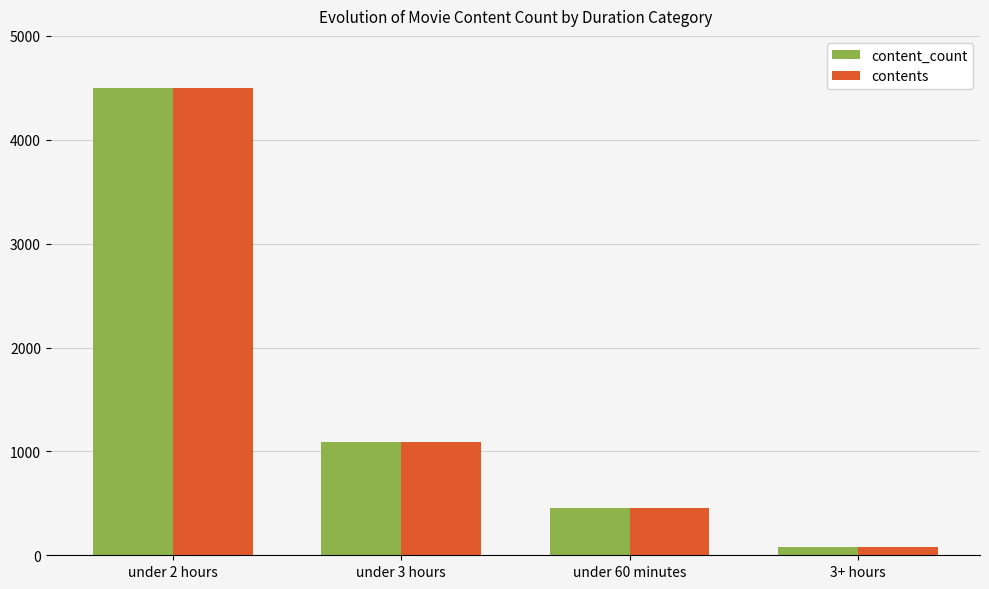

What is the total value across all series at under 3 hours?

2190